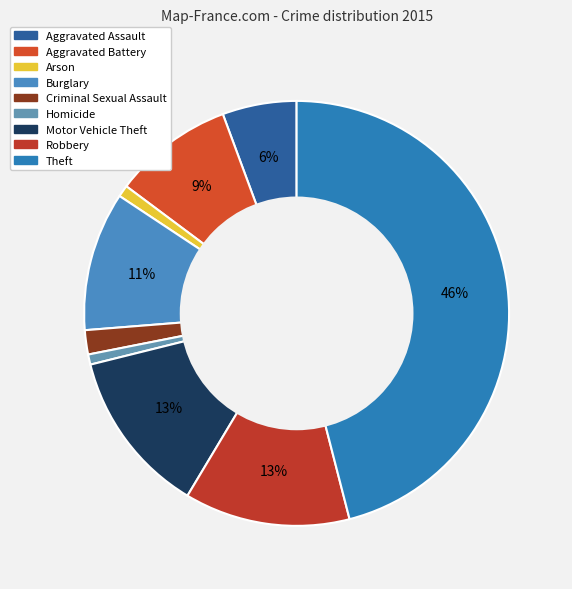

How many segments does this pie chart have?

9